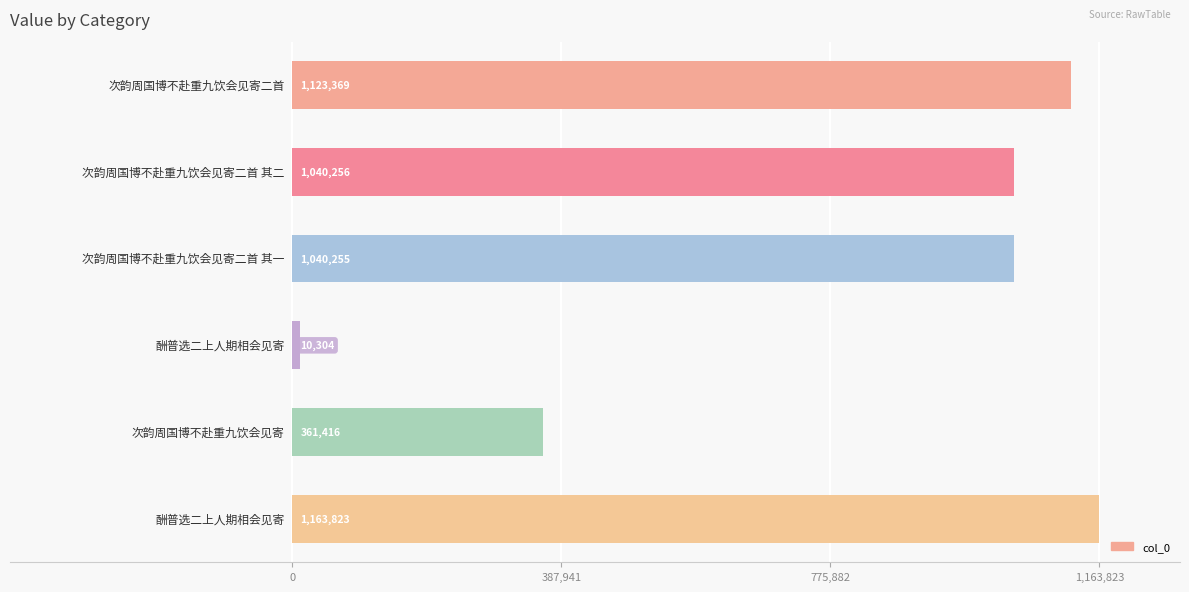

What is the smallest value displayed?

10304